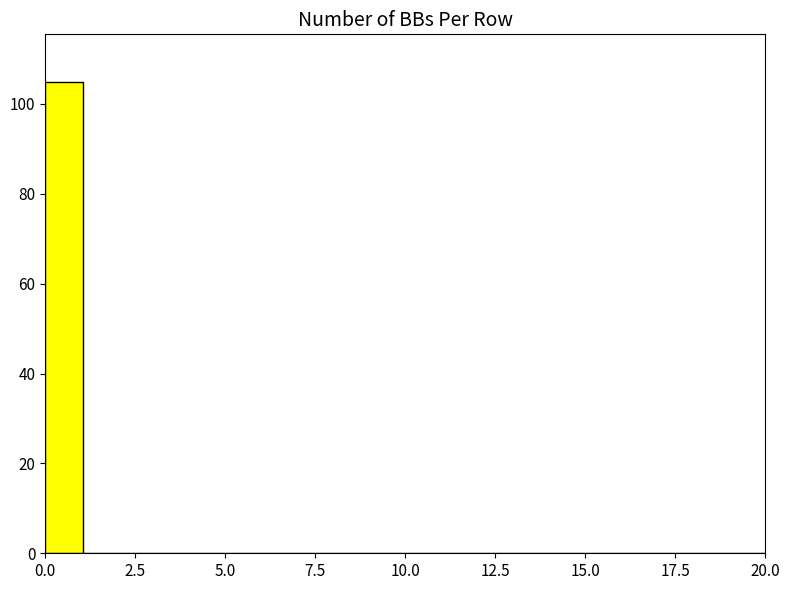

Read against the x-axis, roughly where is the centre of the tallest bar?

0.5